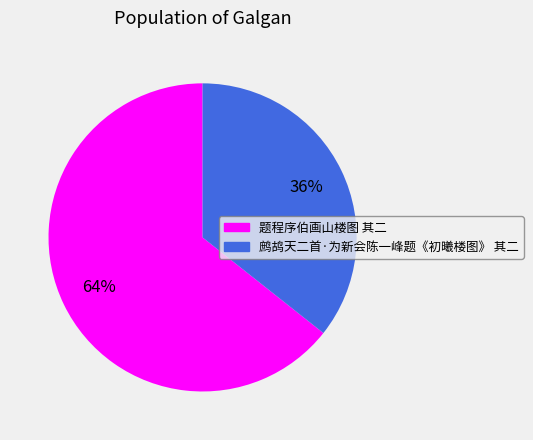

To the nearest percent, what is the average slice percentage?

50%